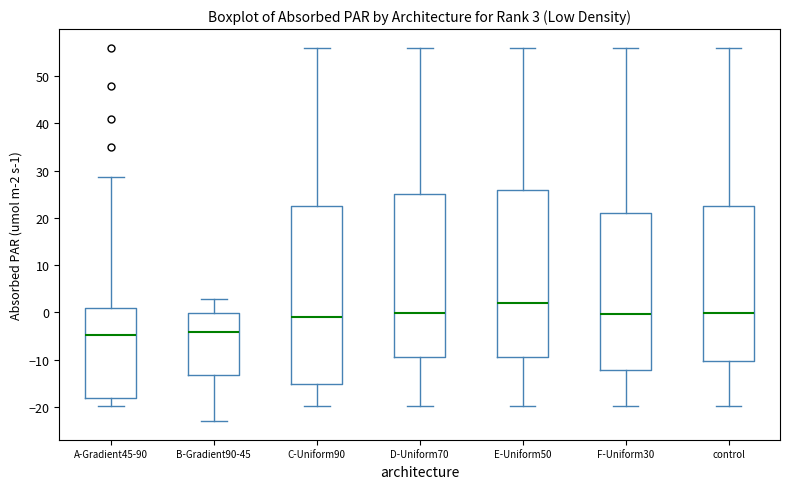

Comparing the boxes themselves (not the whiskers), which one is the tallest?

C-Uniform90